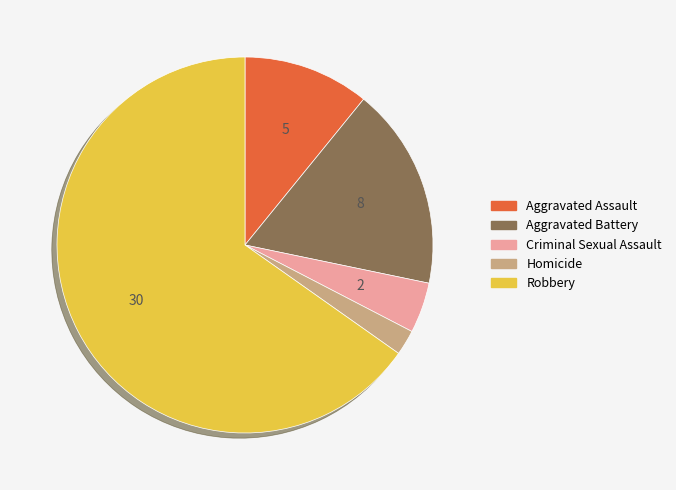

Does any single category account for the majority?

Yes